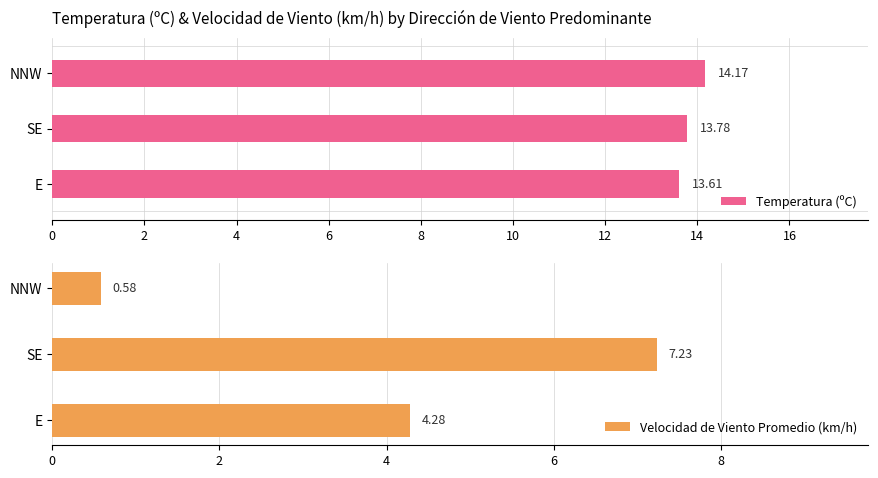

Rank the categories by Temperatura (ºC) value from lowest to highest.

E, SE, NNW